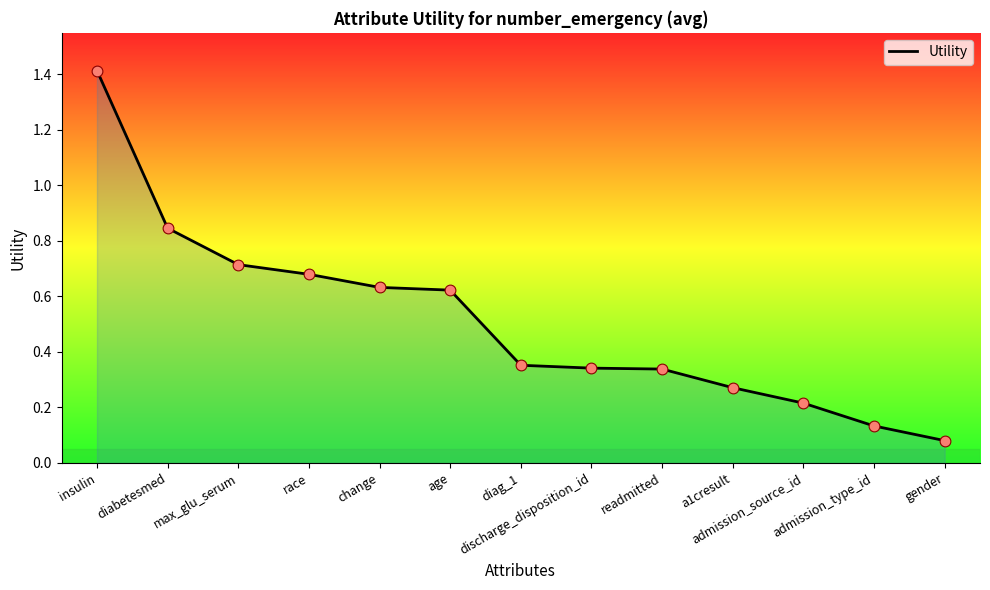

What is the change in value from insulin to a1cresult?

-1.1